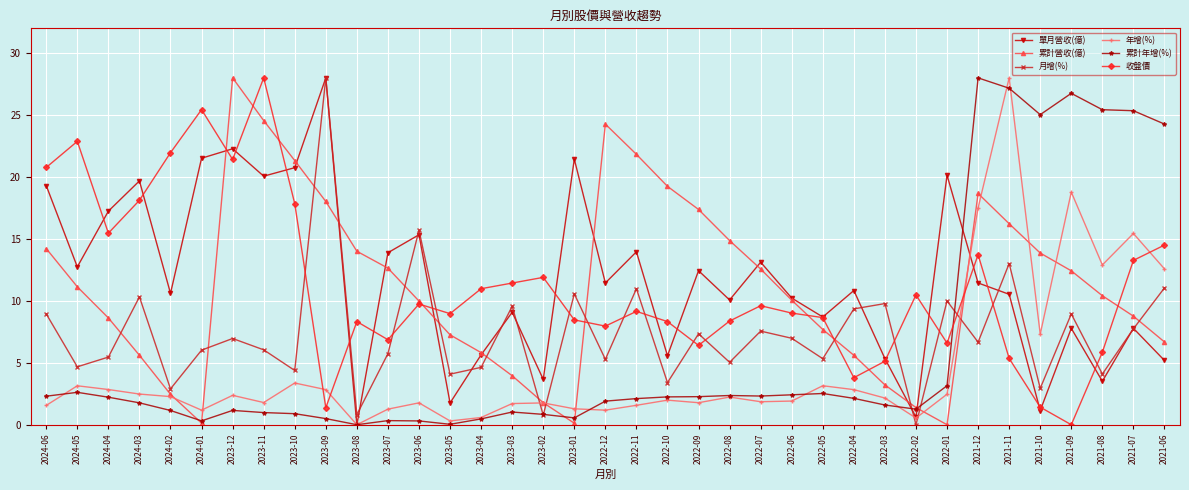

What is the label of the 2nd point from the right?

2021-07